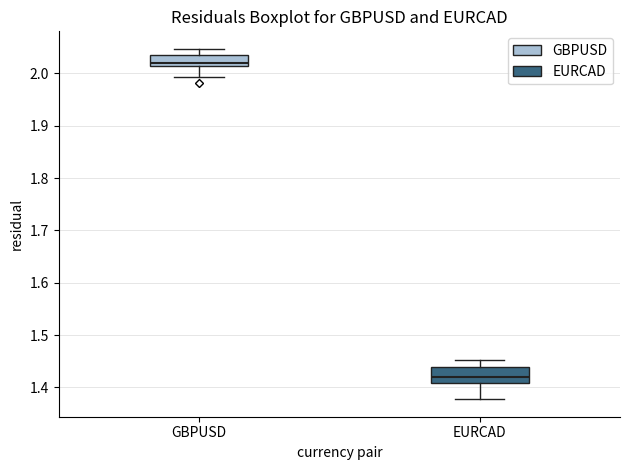

Reading left to right, transcribe this box plot: for each box, give where its median line is, the range the box spans, and where its two whiskers end, as read against the y-axis. The values are not printed on the chart, so give them approximately, as read against the axis.

GBPUSD: median 2.02, box 2.01 to 2.03, whiskers 1.99 to 2.05
EURCAD: median 1.42, box 1.41 to 1.44, whiskers 1.38 to 1.45